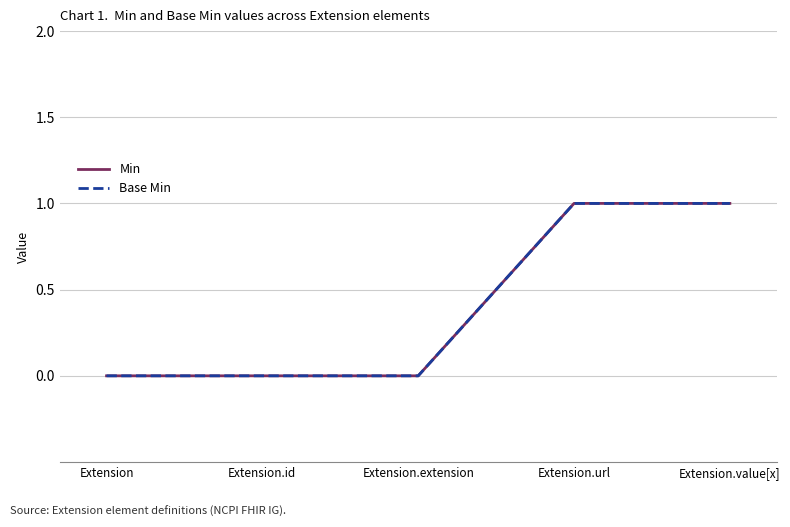

Between Extension and Extension.id, which series saw the biggest shift?

Min